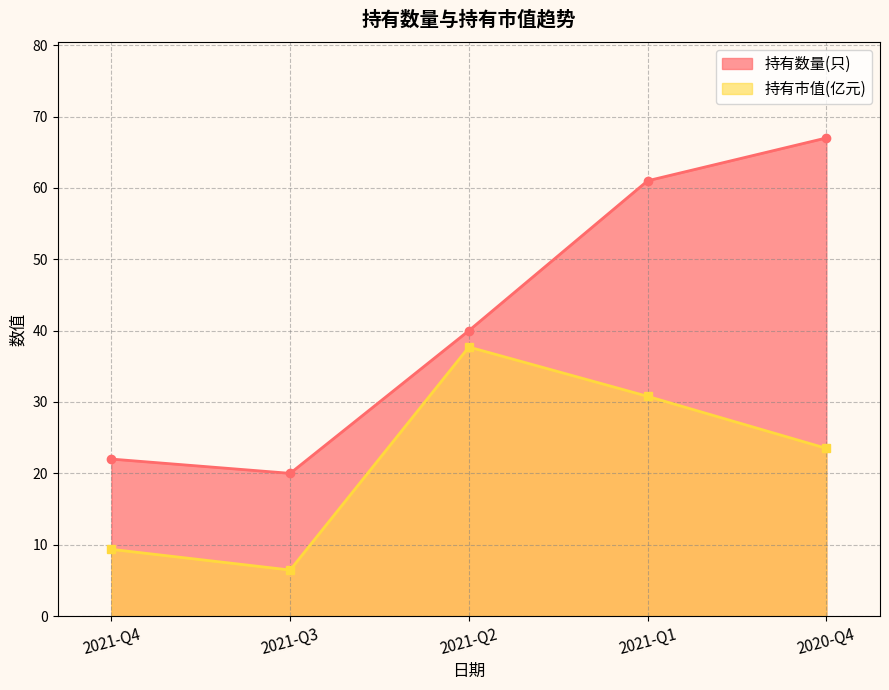

At which category is the sum across all series the highest?

2021-Q1